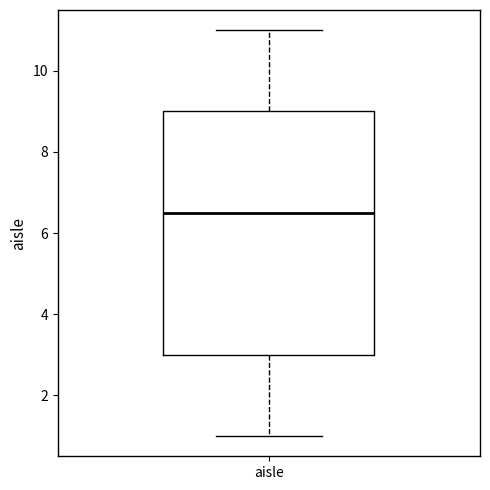

Transcribe this box plot: give where the median line is, the range the box spans, and where the two whiskers end, as read against the y-axis. The values are not printed on the chart, so give them approximately, as read against the axis.

median 6.6, box 3.0 to 9.0, whiskers 1.0 to 11.0